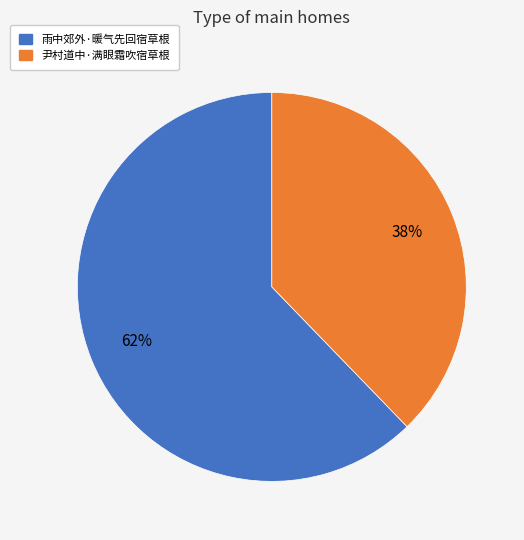

How many slices are in this pie chart?

2